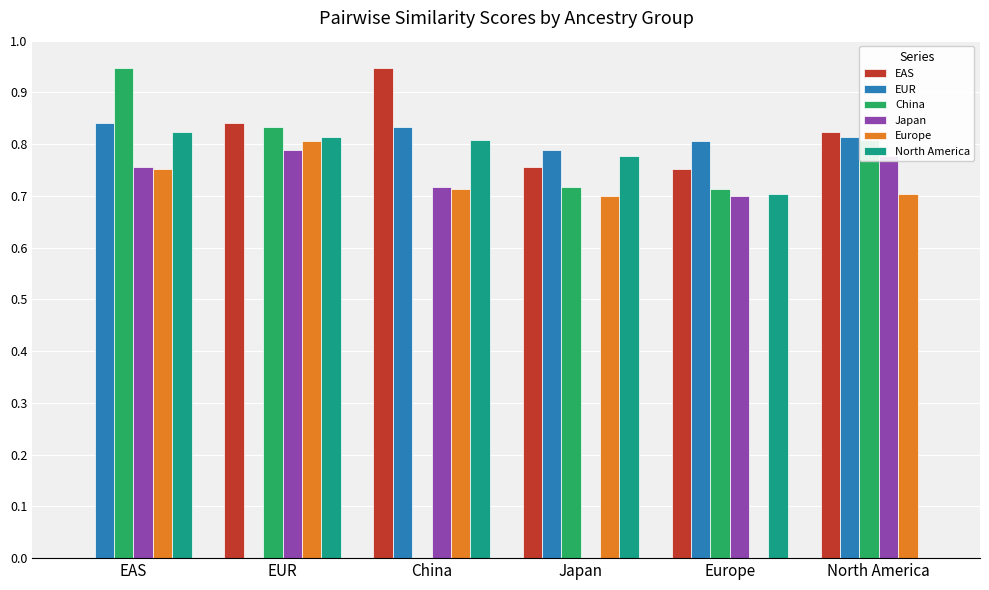

What is the total value across all series at China?

4.0